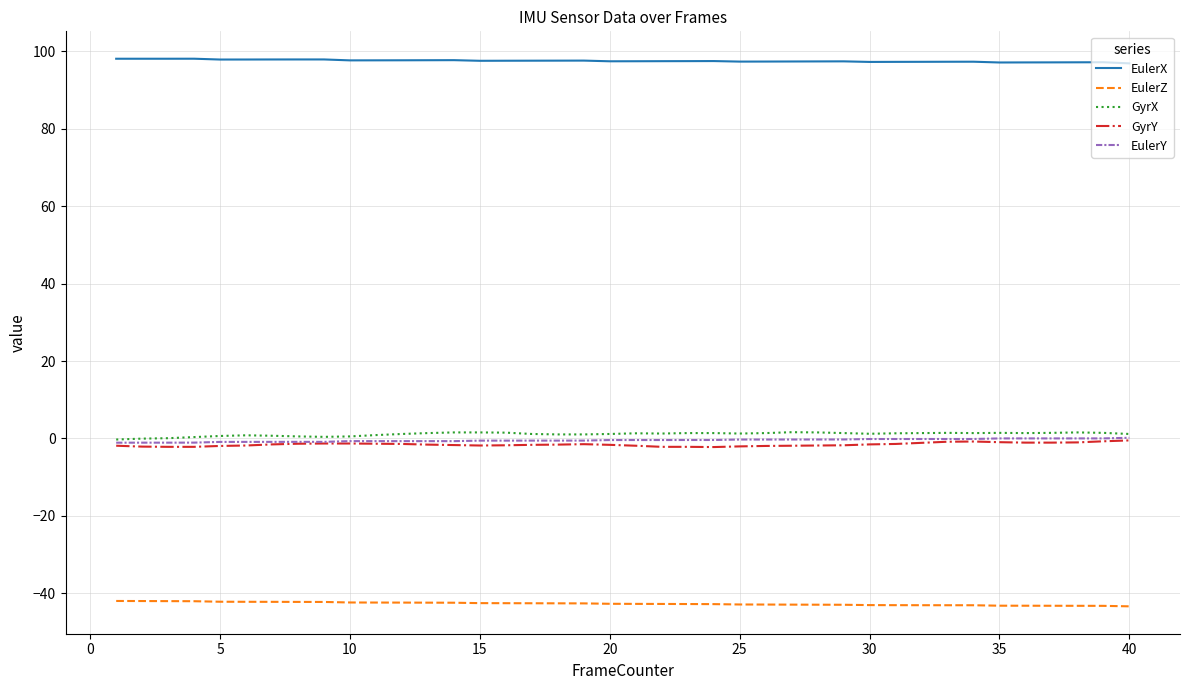

True or false: EulerX and EulerZ intersect in this chart.

False